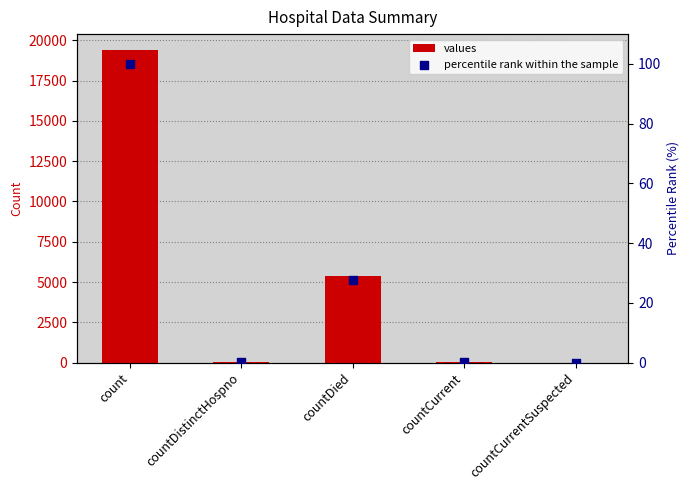

What are all the series names shown in the legend?

values, percentile rank within the sample